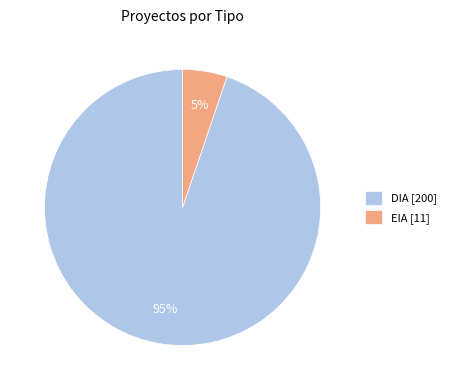

Which category has the smallest portion of the pie?

EIA [11]